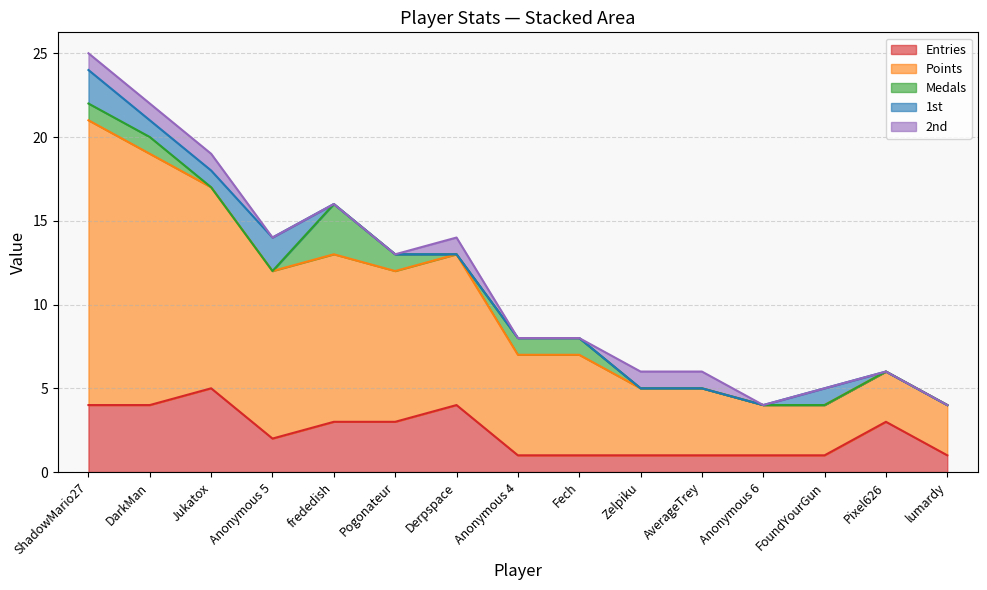

Count the Entries values in the range 1 to 4.

14